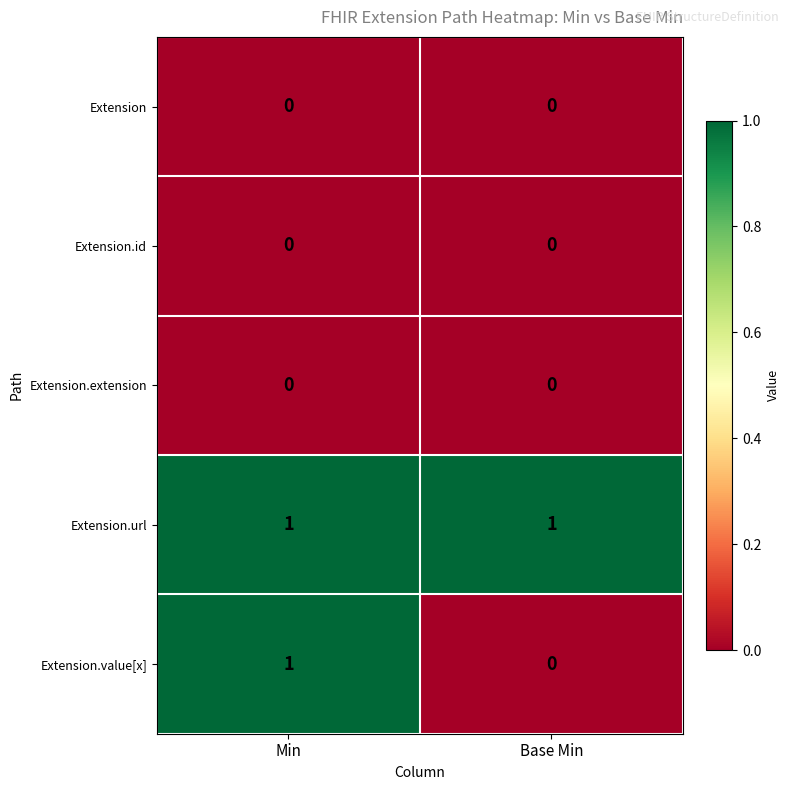

What is the greatest value displayed?

1